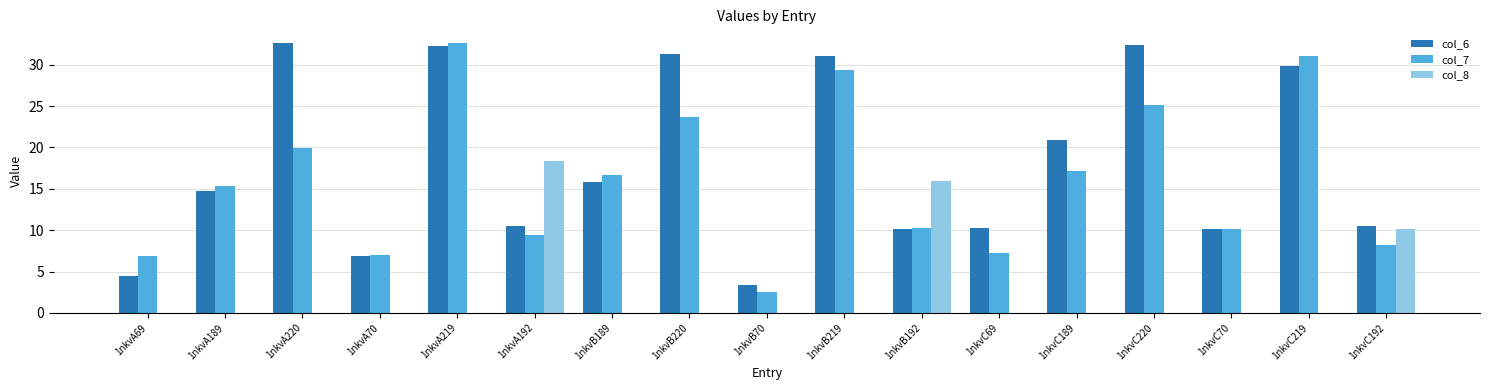

Read the col_7 value at 1nkvB219.

29.4